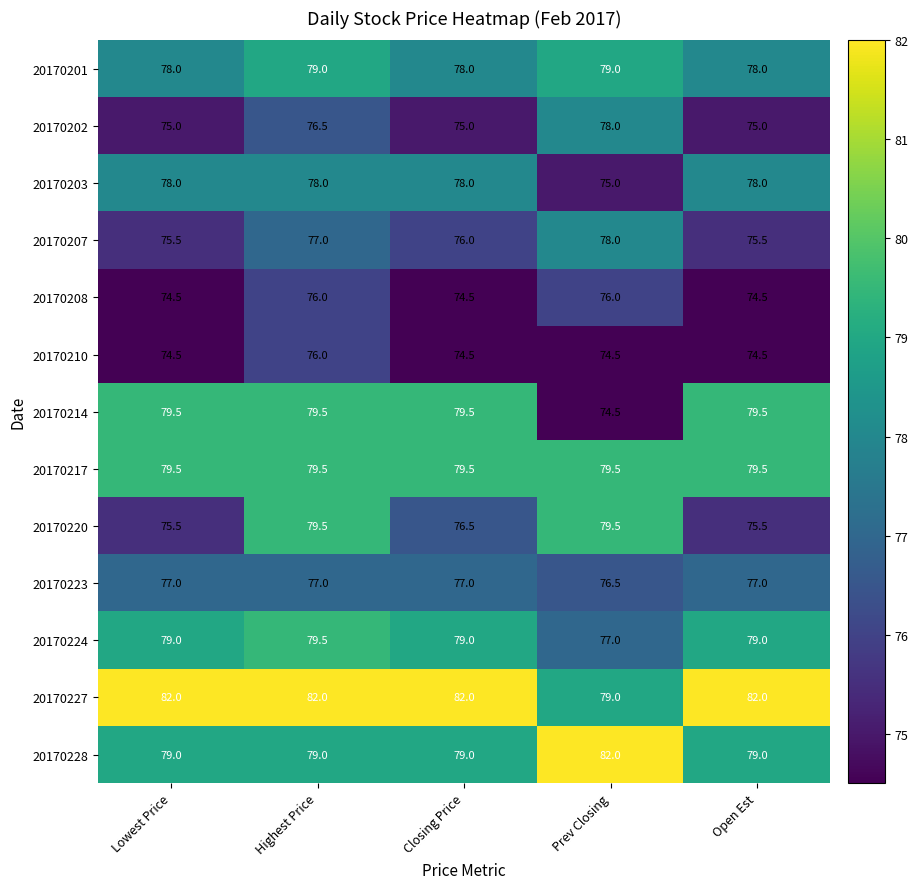

The value of 20170203 at Highest Price is 78.0. True or false?

True